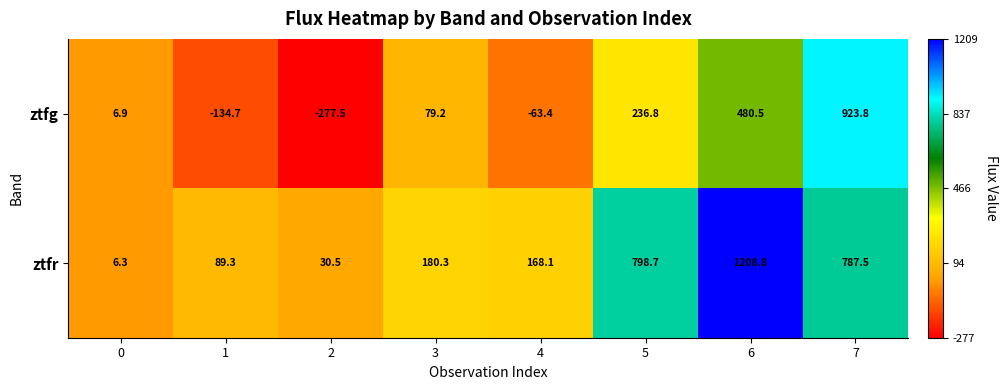

How many categories are shown in the chart?

8